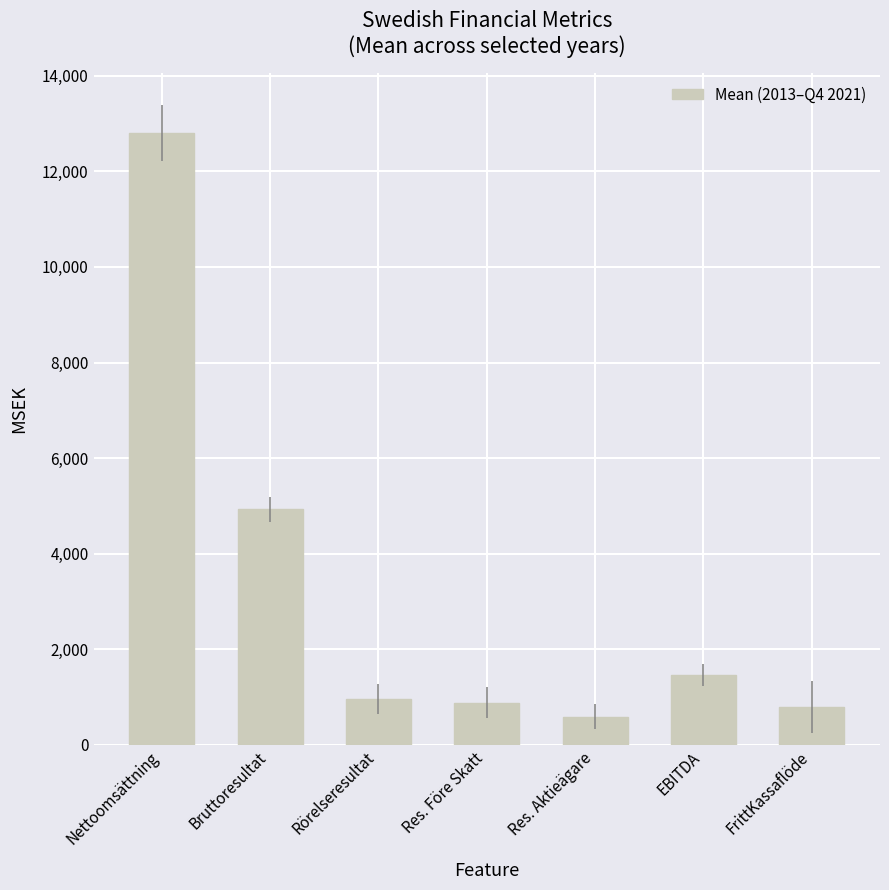

What is the approximate value at Nettoomsättning?

12805.7